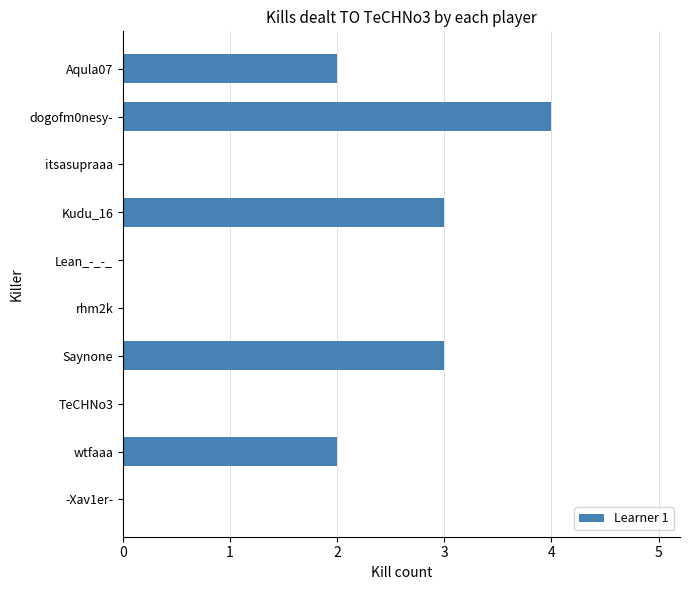

What is the sum of the values at Saynone and Kudu_16?

6